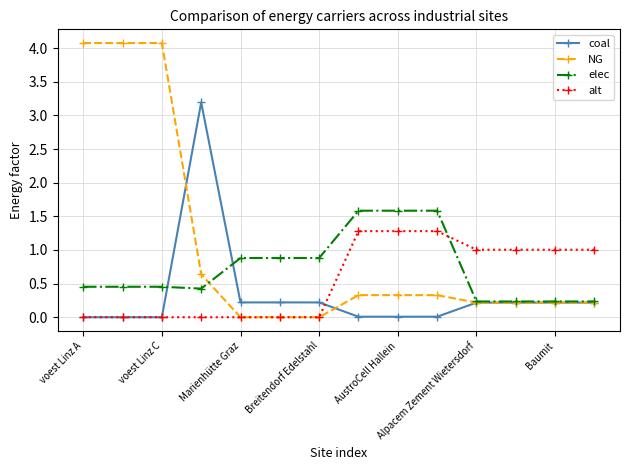

What is the highest value of the NG series?

4.1